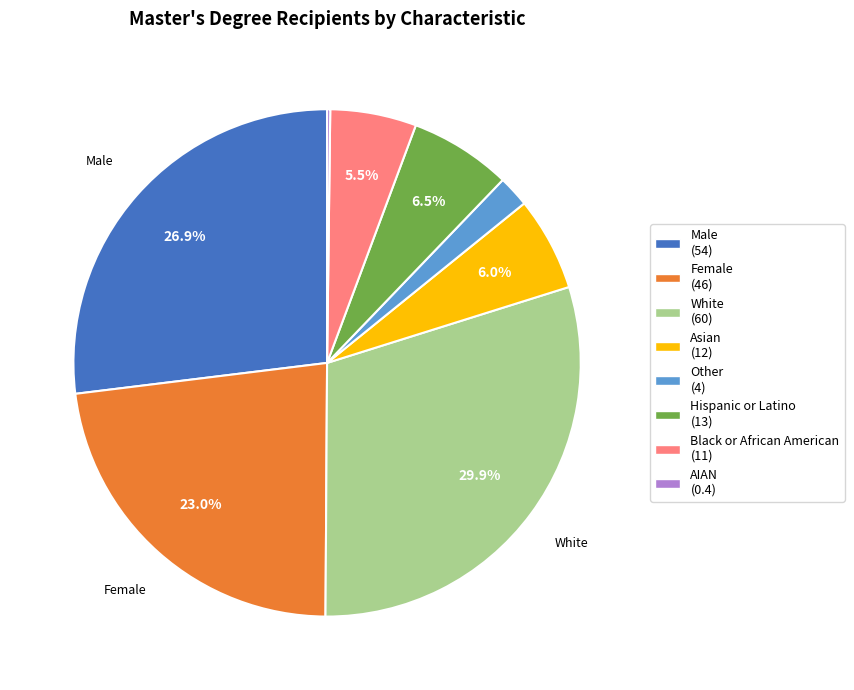

What is the largest slice in the pie chart?

White